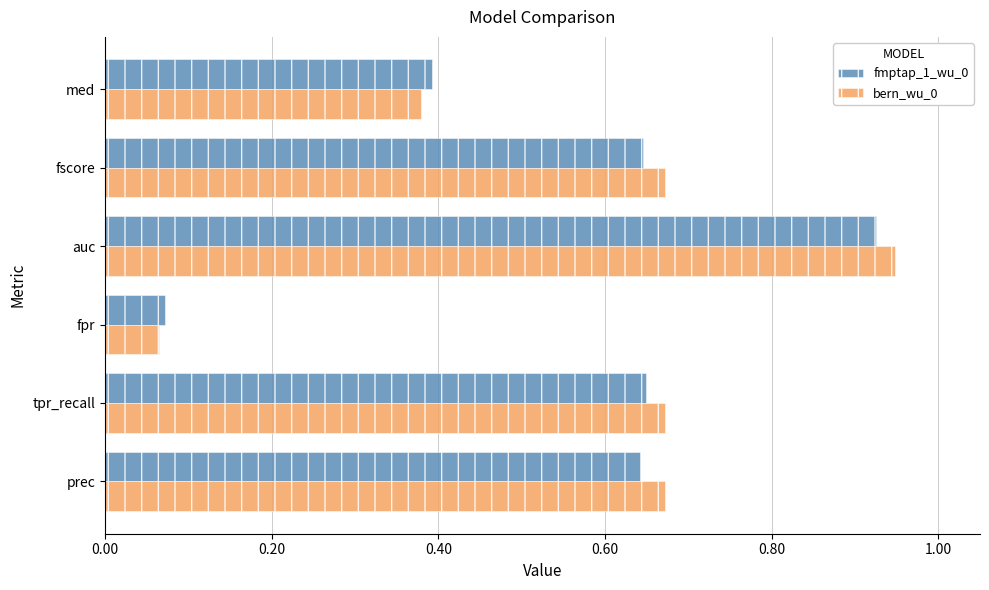

Which category has the highest value in the bern_wu_0 series?

auc